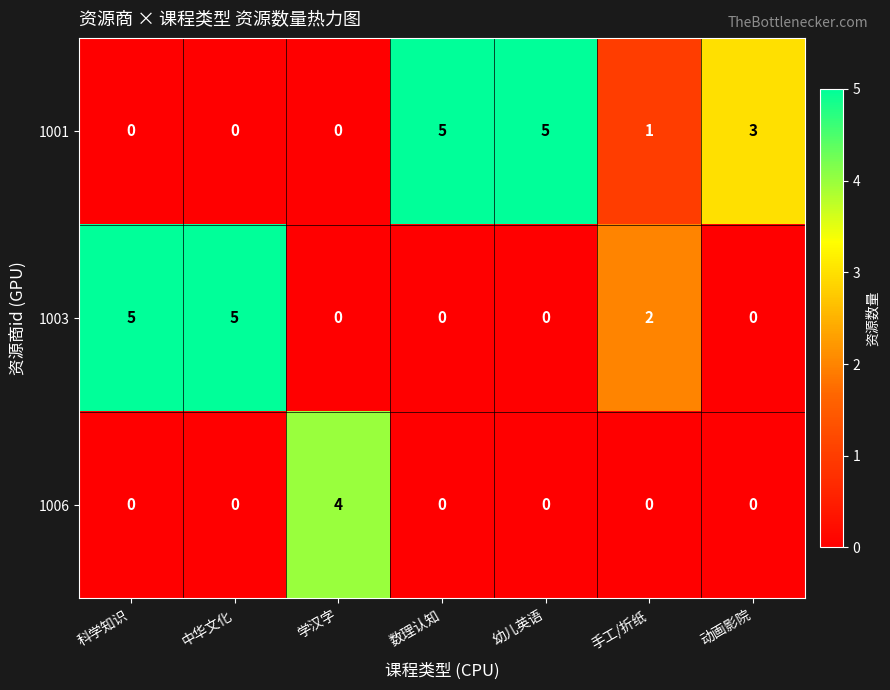

Is it true that 1003 equals 0 at 动画影院?

True